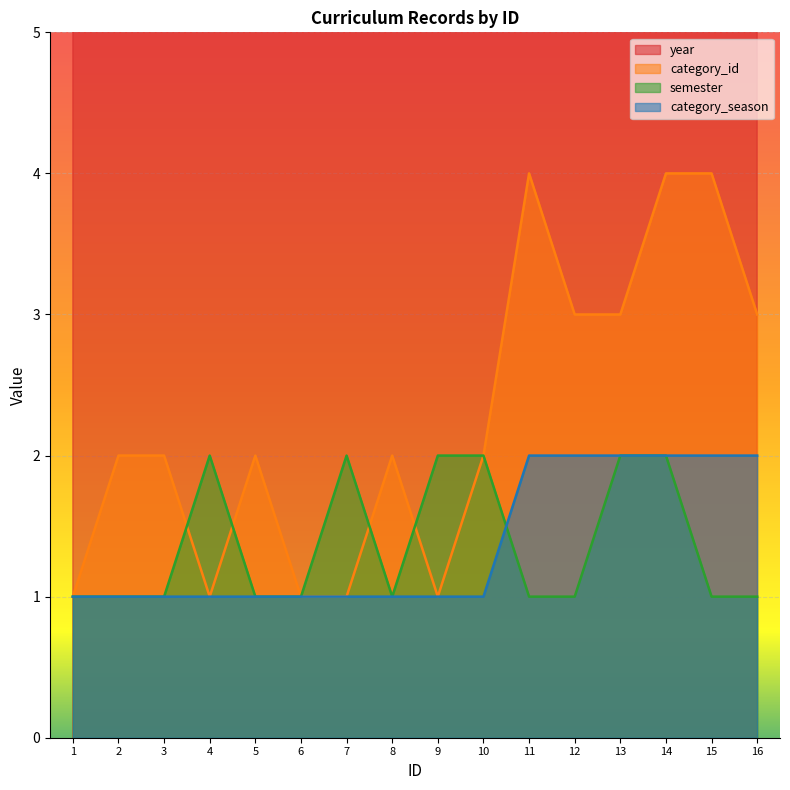

After their last crossing, which series has the higher values: category_season or semester?

category_season